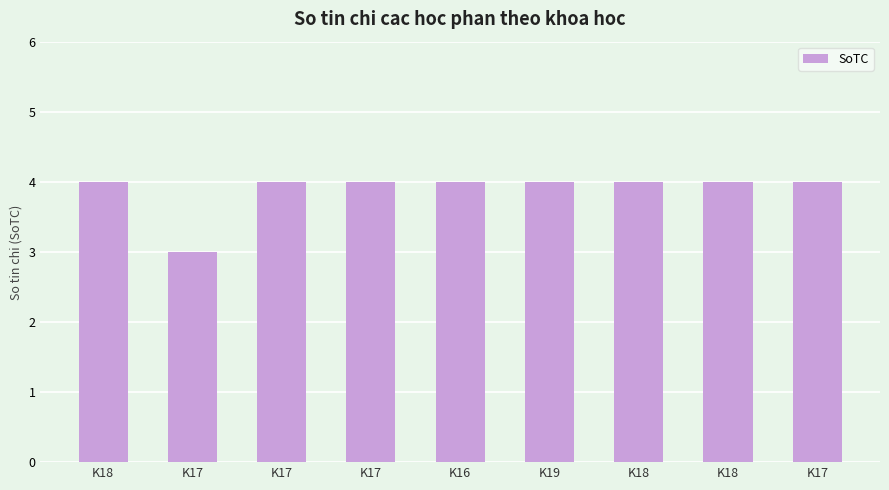

How many distinct data groups are displayed?

1